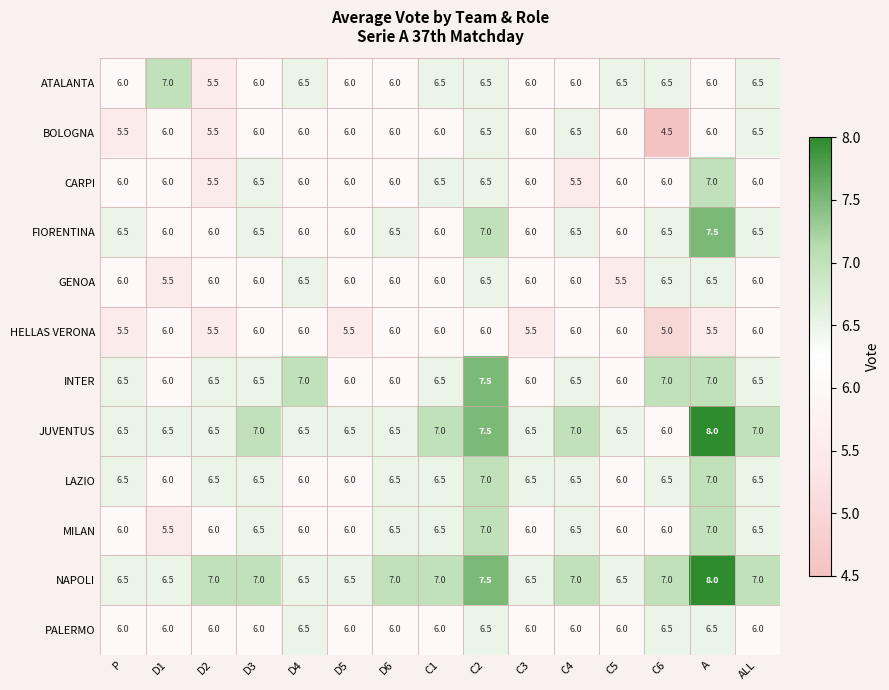

At how many categories does at least one series exceed 5?

15